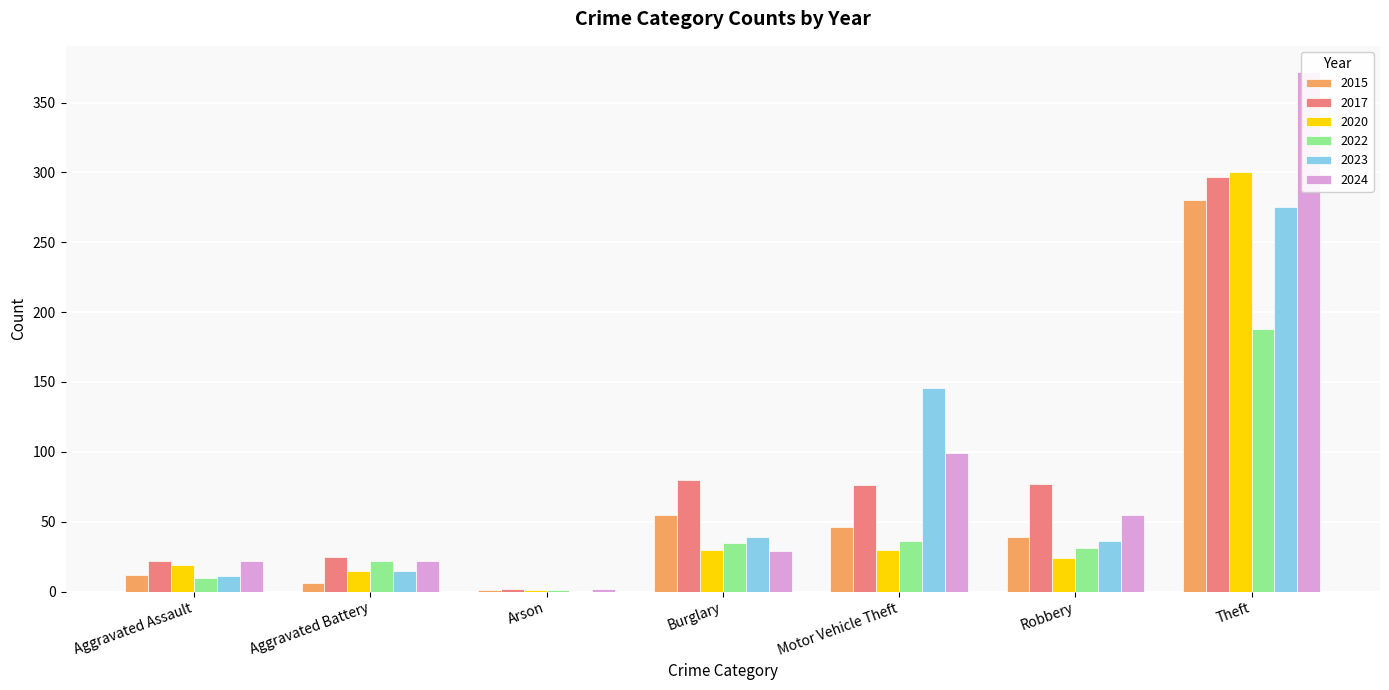

Does the chart contain any negative values?

No